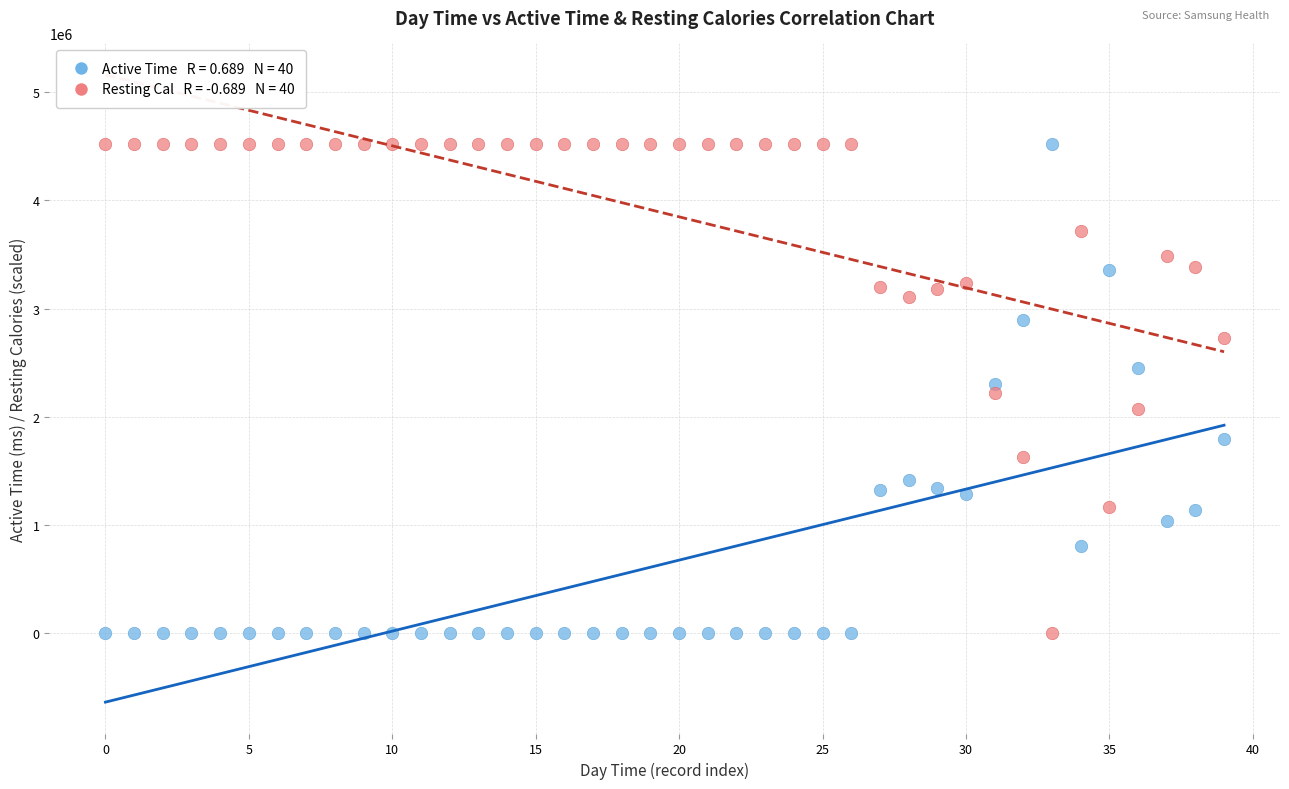

Across all data points, what is the range of Y values (max minus min)?

4523009.0